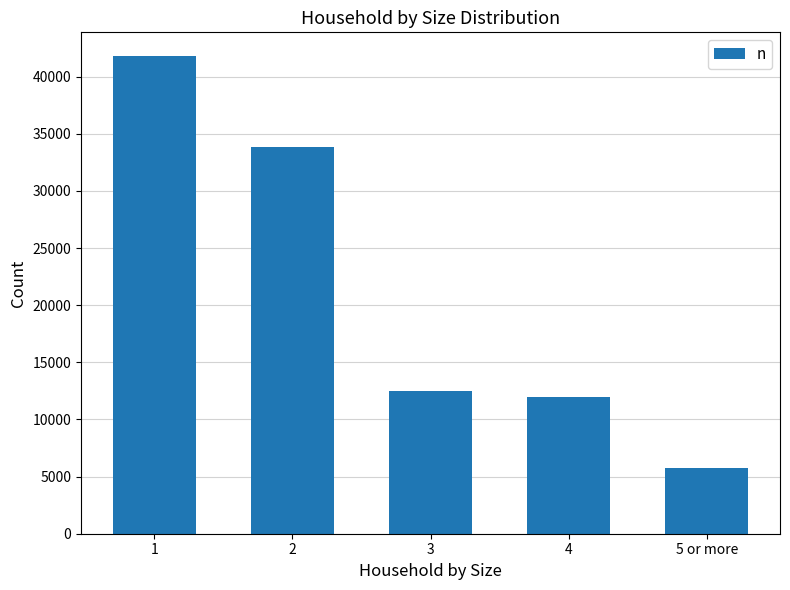

What position from the right is 5 or more?

1